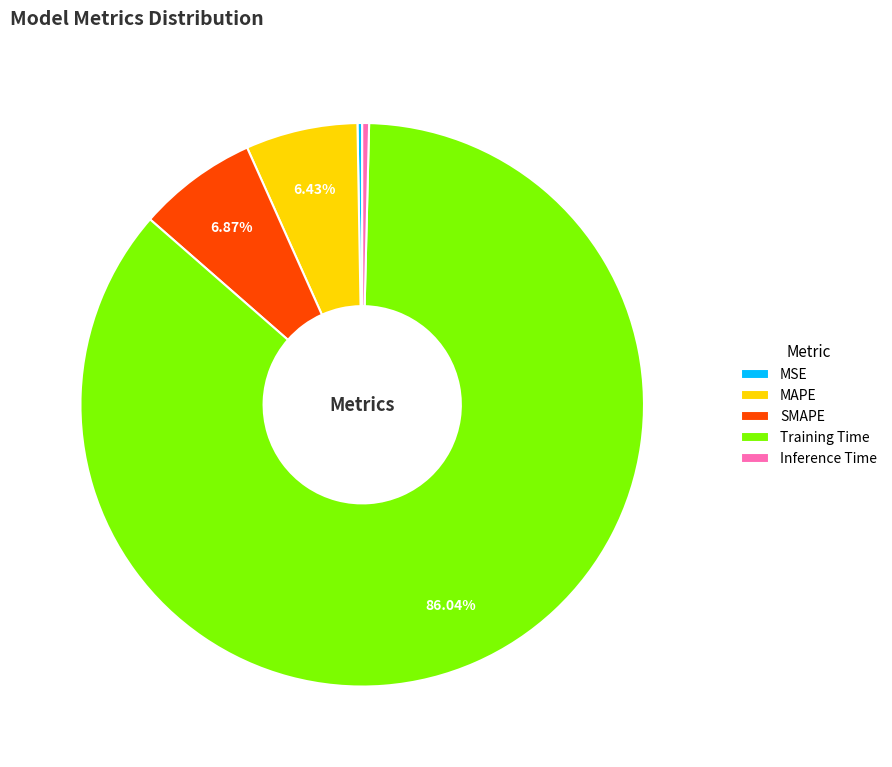

Which category has the biggest portion of the pie?

Training Time